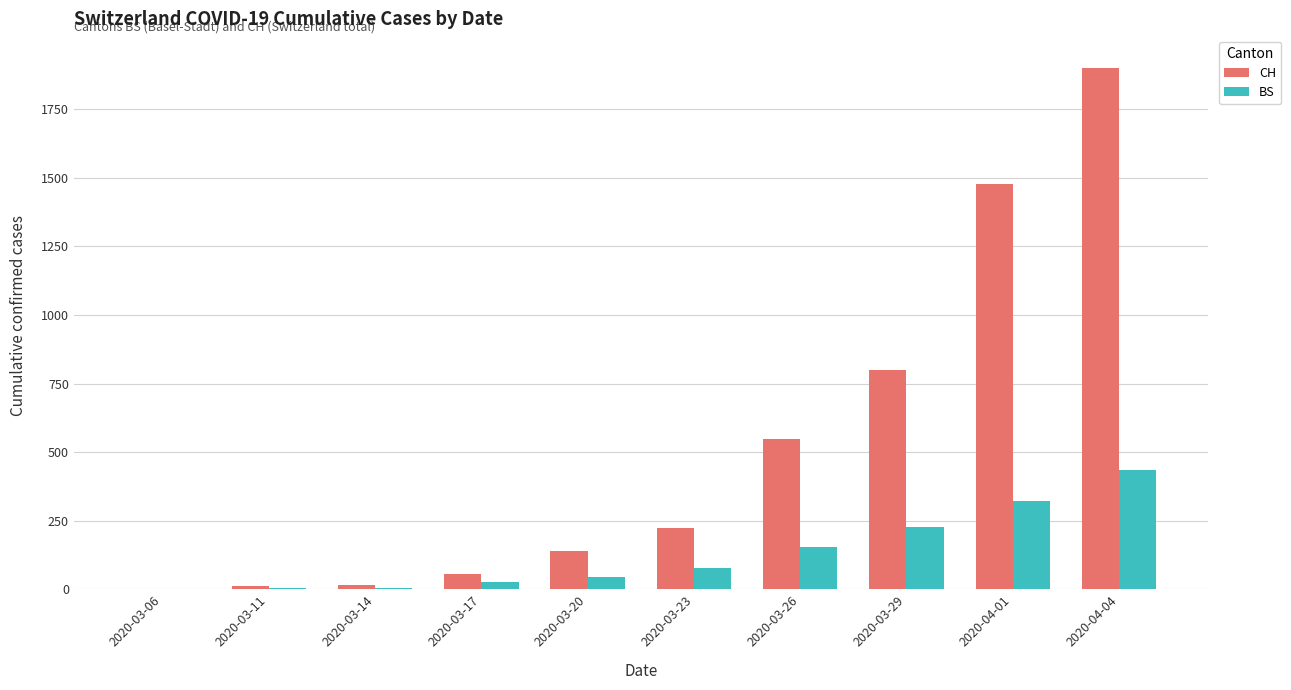

At which category is the sum across all series the highest?

2020-04-04